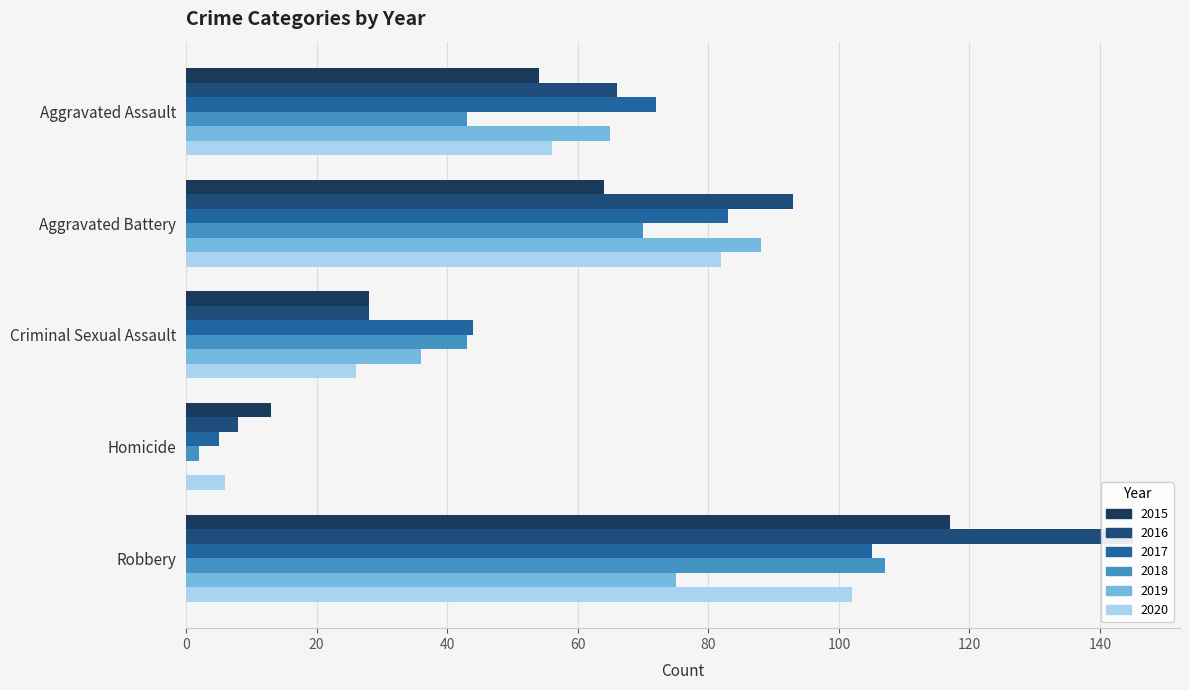

At which label does 2017 first exceed 72?

Aggravated Battery